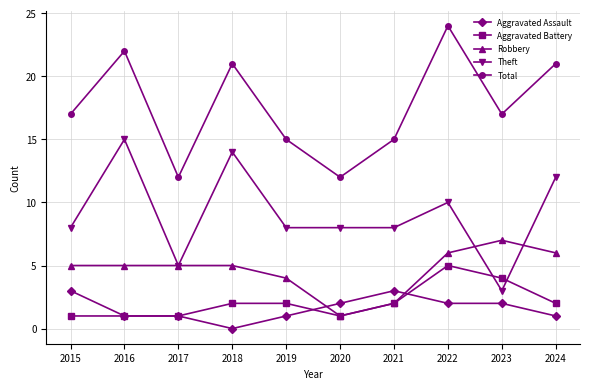

Read the Robbery value at 2020.

1